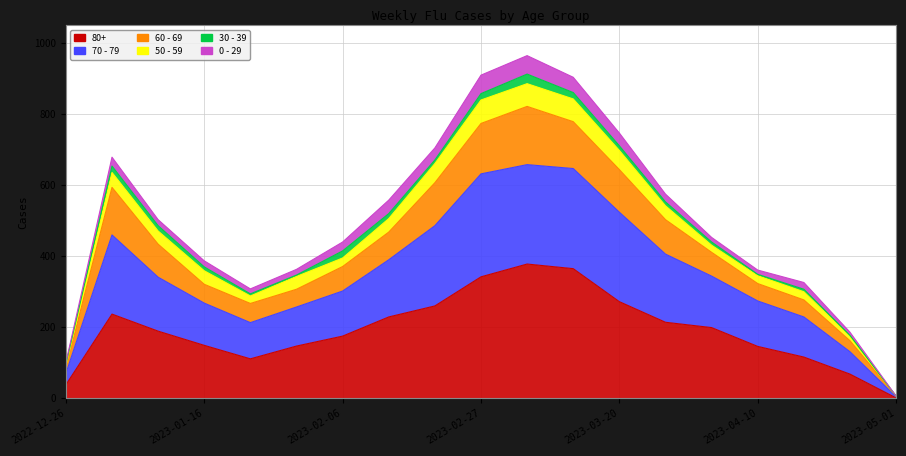

True or false: 70 - 79 and 60 - 69 cross at least once.

False